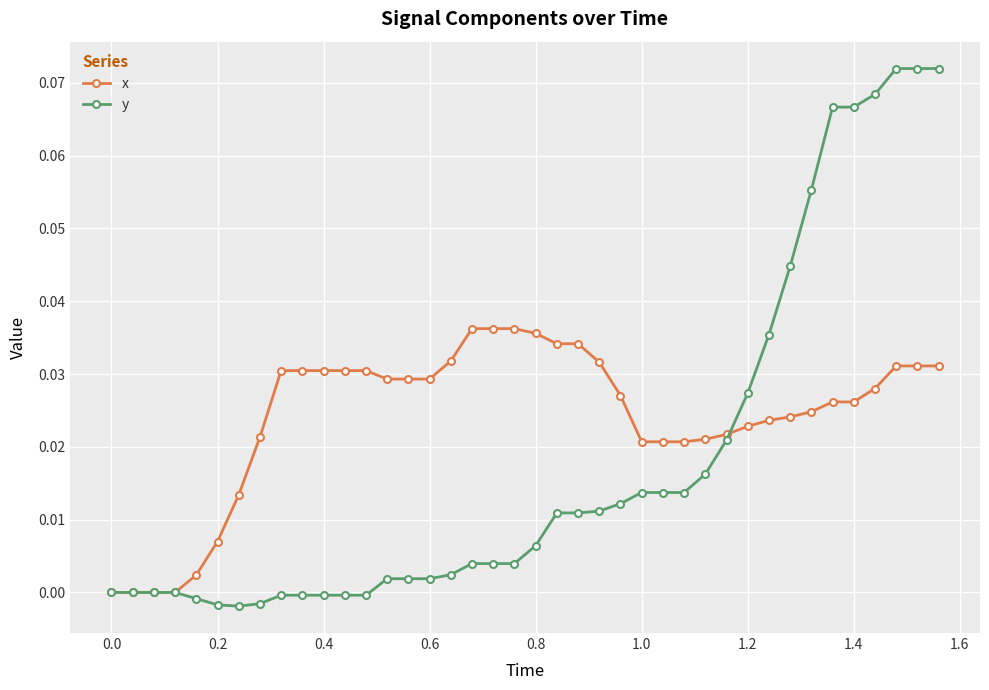

How many lines are shown in the chart?

2